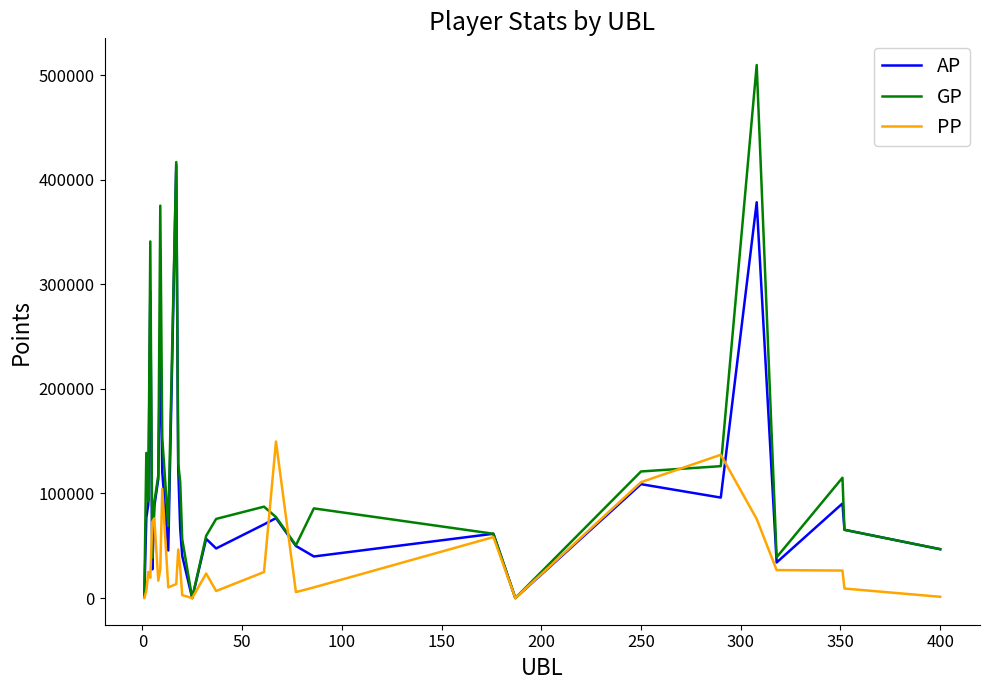

Which series has the largest range (max minus min)?

GP